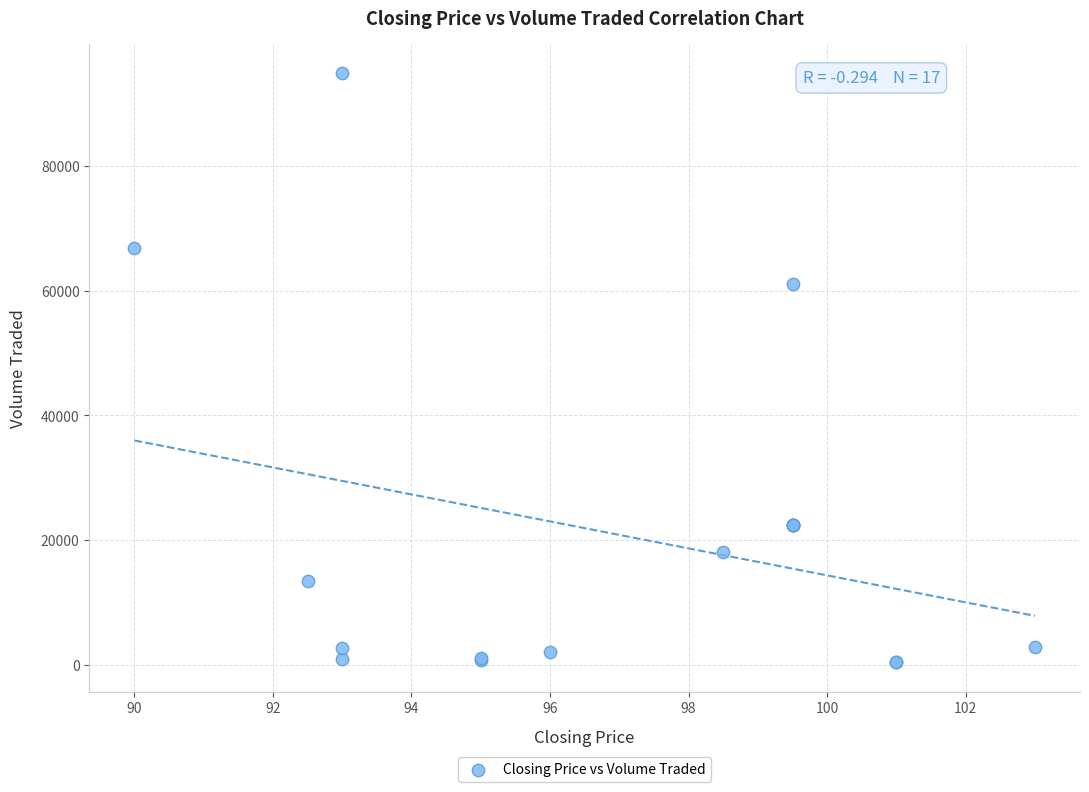

What Y value in the scatter plot is closest to 47650?

61100